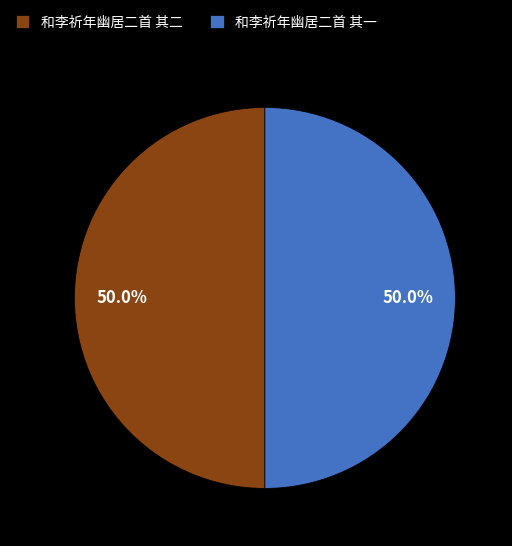

What is the ratio of the value at 和李祈年幽居二首 其一 to the value at 和李祈年幽居二首 其二?

1.0